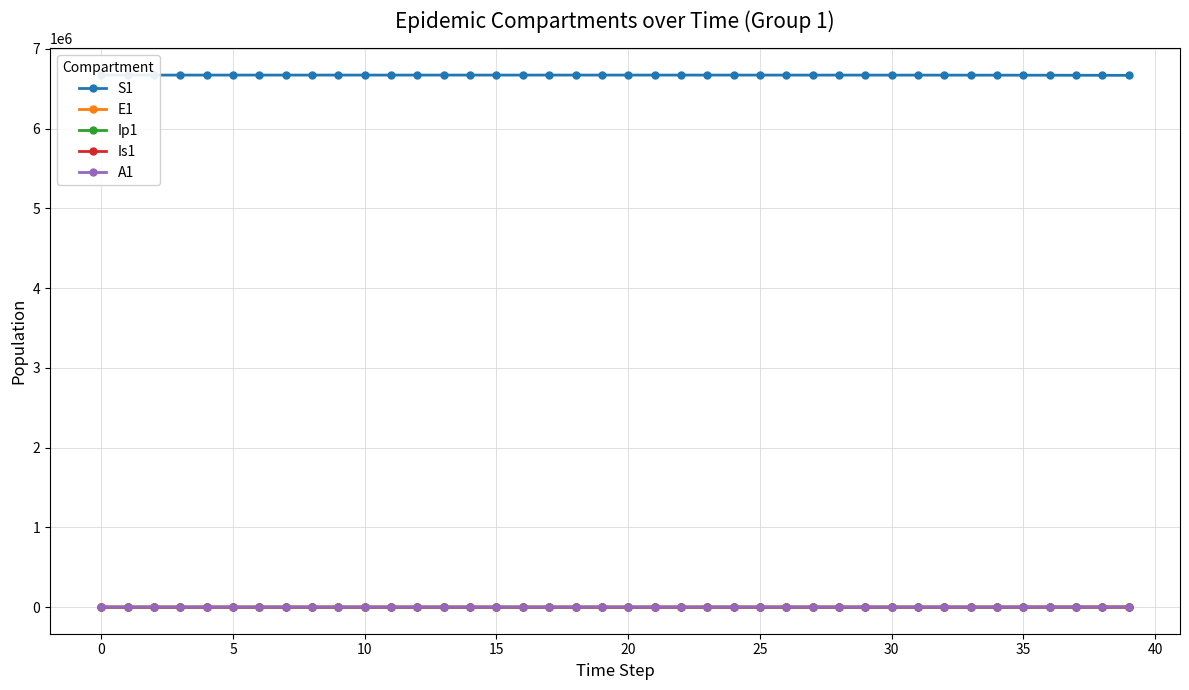

The E1 series shows 0.0 at 0. True or false?

True